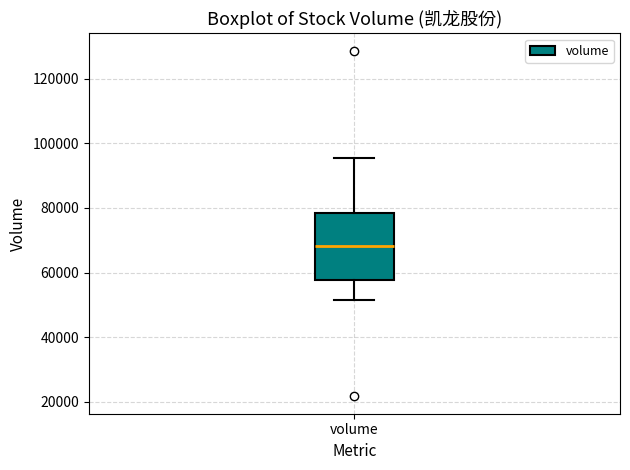

Read this box plot against the y-axis: the position of the median line, the range covered by the box, and the ends of both whiskers. The values are not printed on the chart, so give them approximately, as read against the axis.

median 68000, box 58000 to 78000, whiskers 52000 to 96000